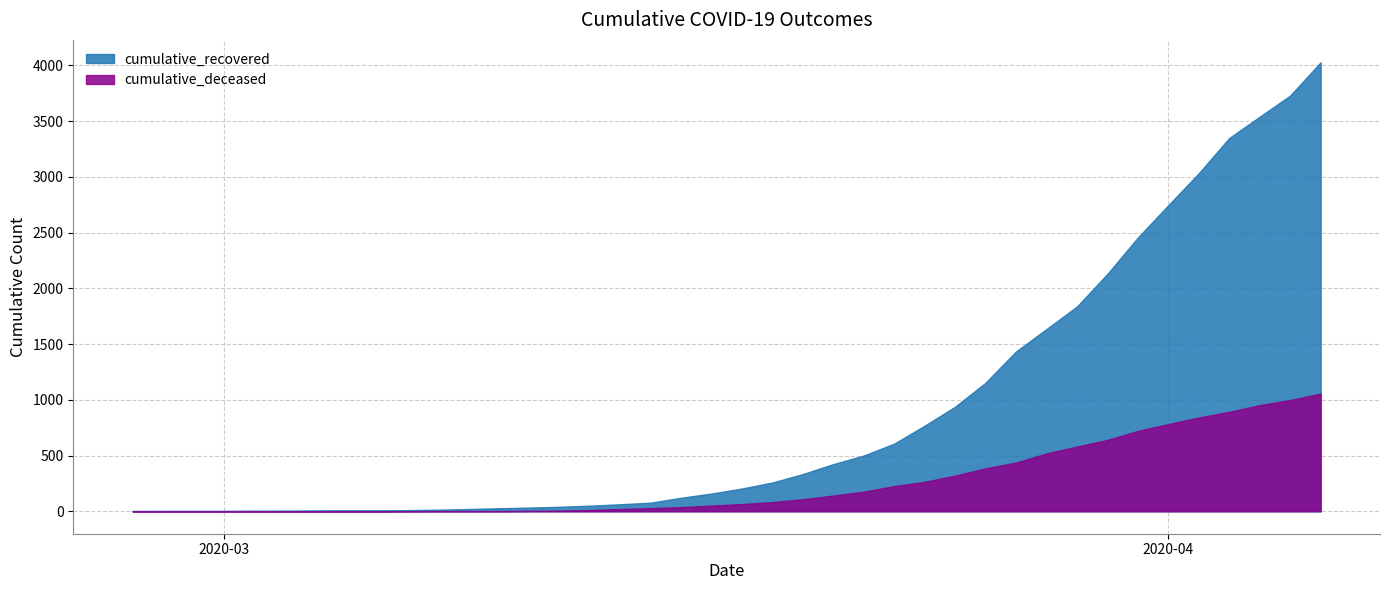

The cumulative_deceased series shows 37 at 2020-03-16. True or false?

True